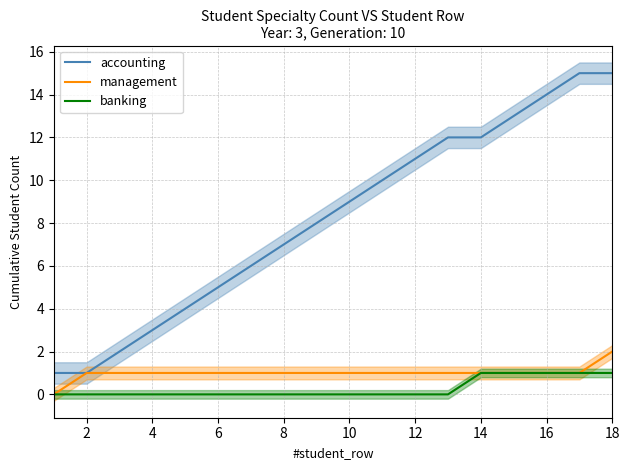

Reading left to right, transcribe all the data shown in this chart.

accounting: 1	1	2	3	4	5	6	7	8	9	10	11	12	12	13	14	15	15
management: 0	1	1	1	1	1	1	1	1	1	1	1	1	1	1	1	1	2
banking: 0	0	0	0	0	0	0	0	0	0	0	0	0	1	1	1	1	1